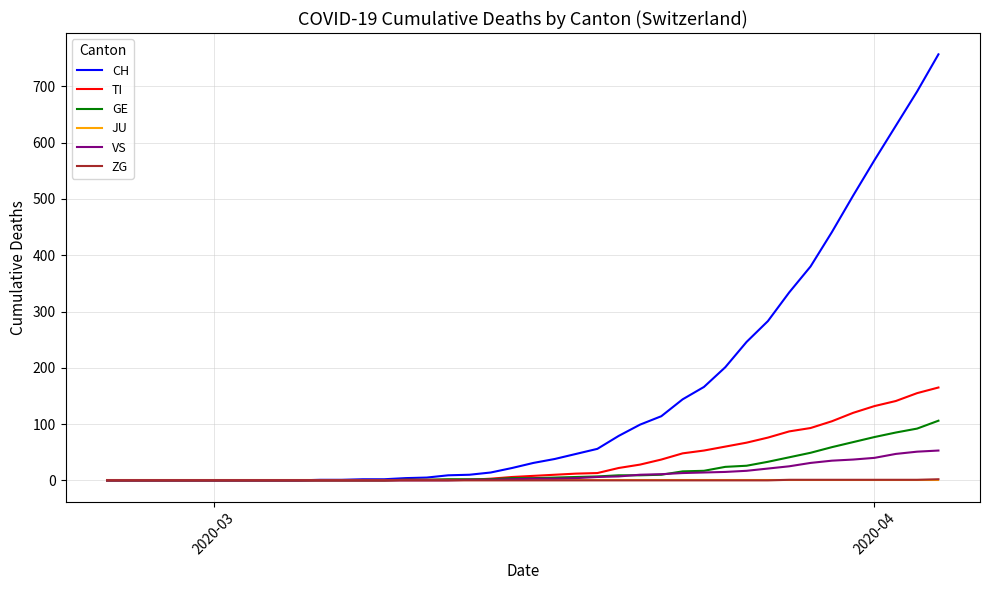

What is the maximum value for CH?

757